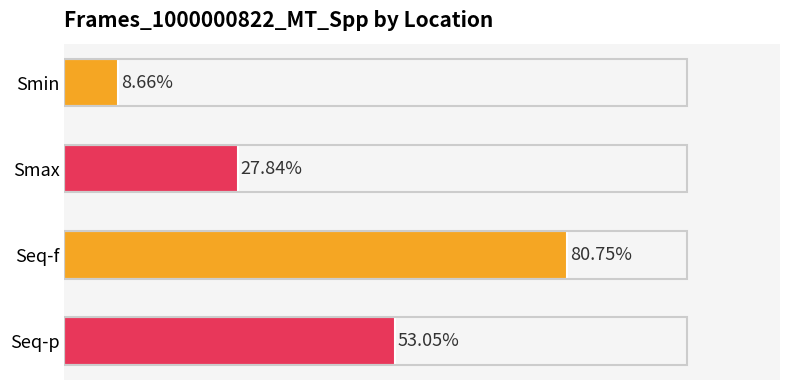

Which has a higher value, Seq-f or Smin?

Seq-f